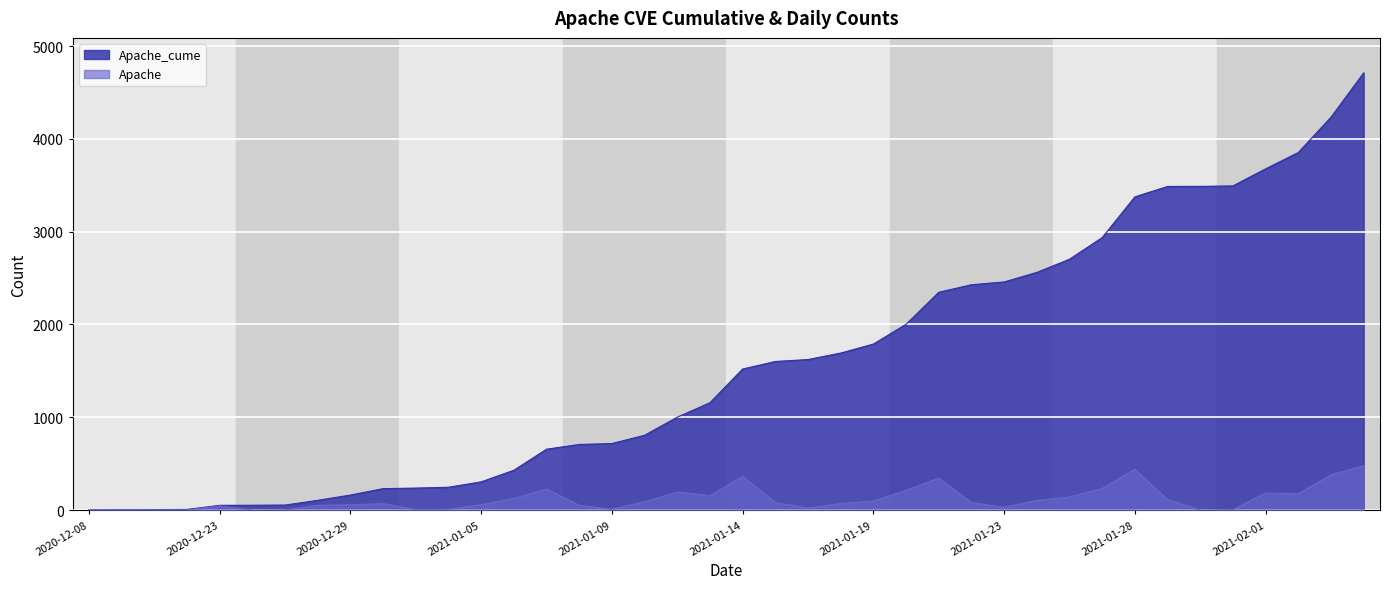

Read the Apache_cume value at 2020-12-08.

1